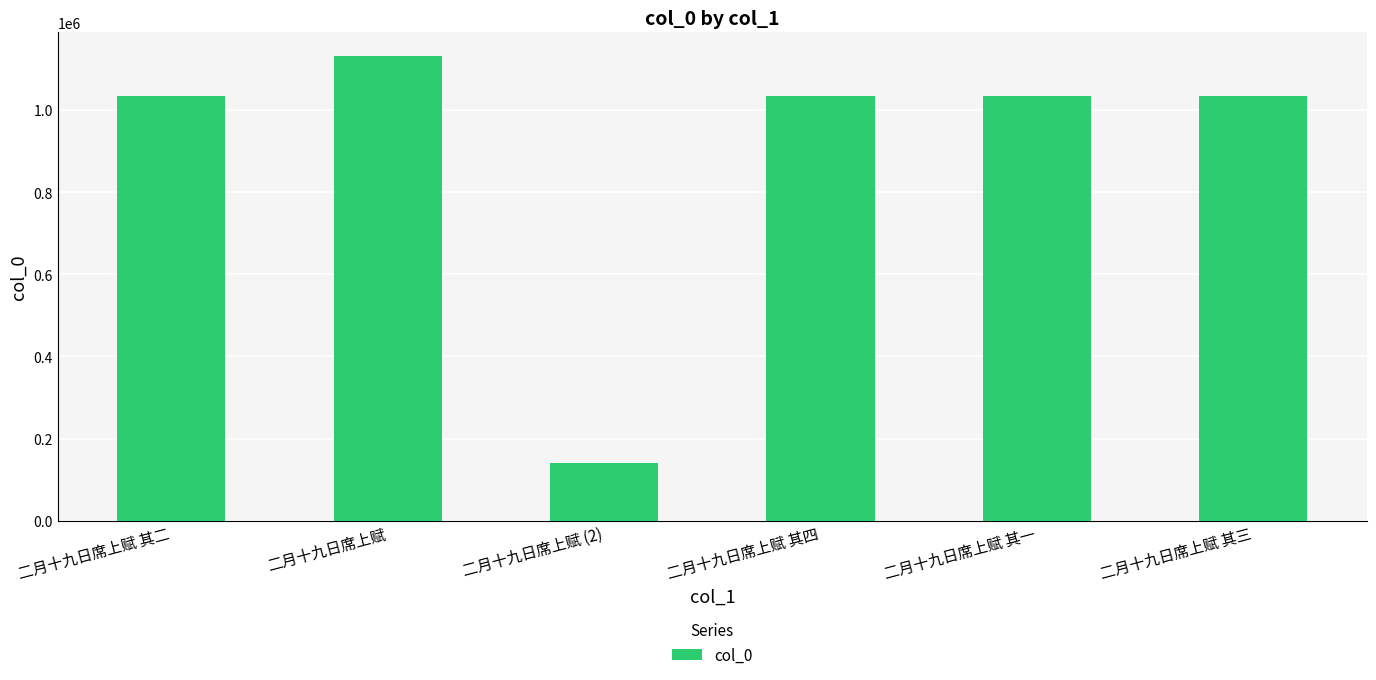

How many data points does each series have?

6